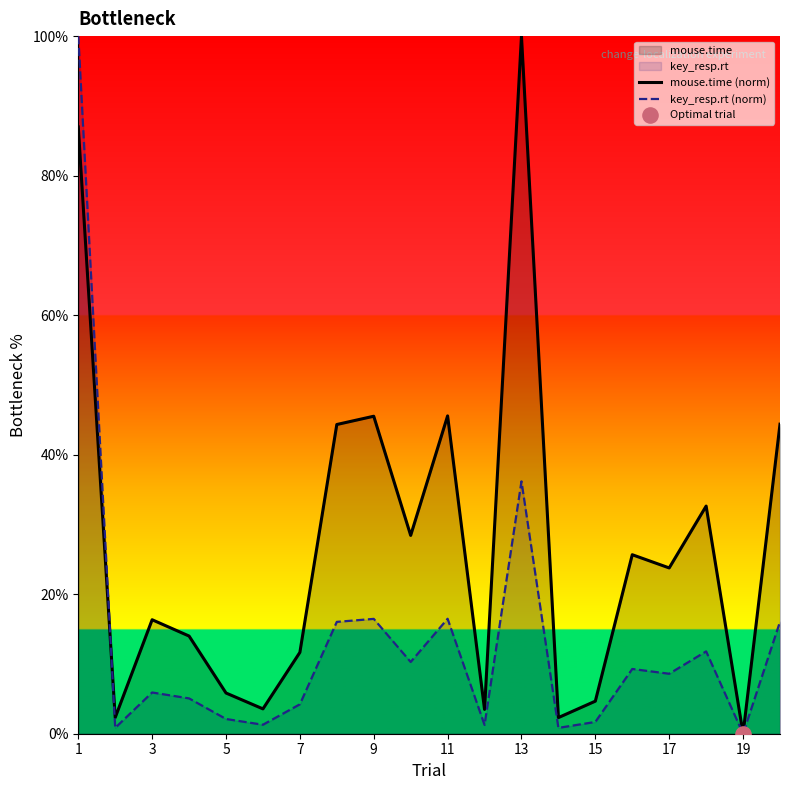

Which series has the largest total across all categories?

mouse.time (norm)